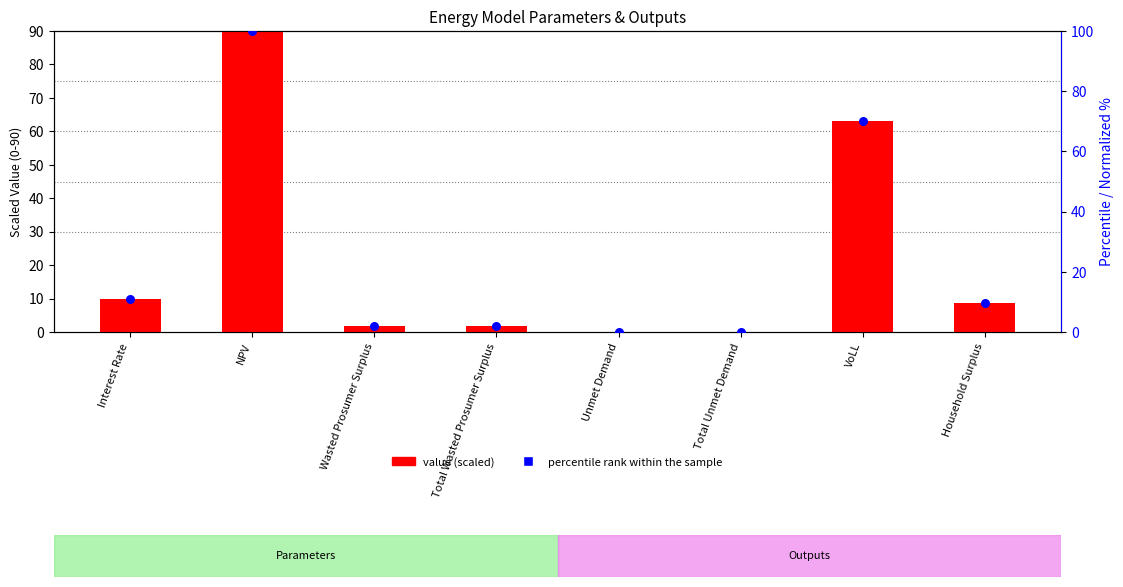

Which series reaches the maximum Y coordinate?

percentile rank within sample